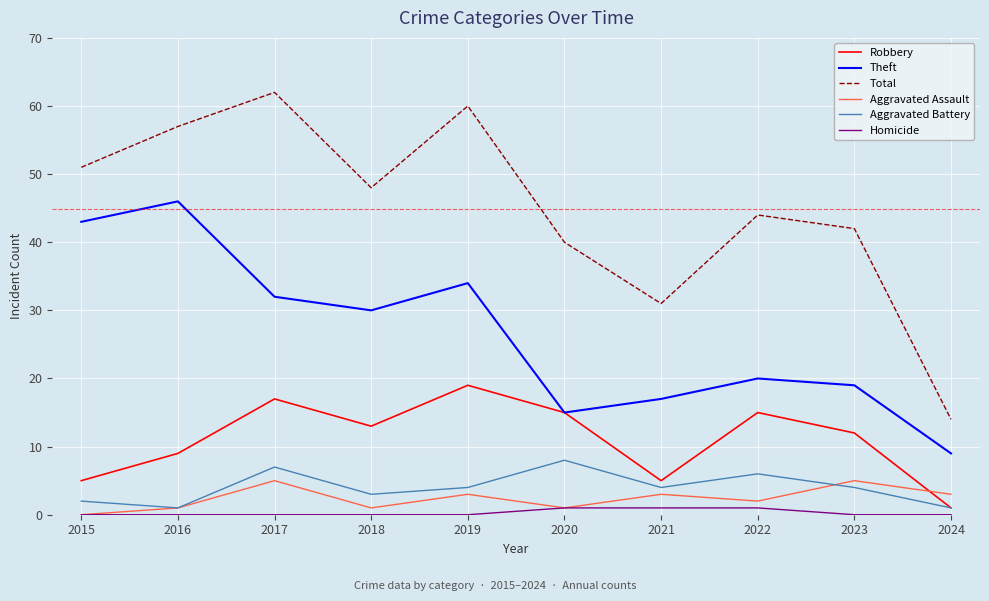

What are all the series names shown in the legend?

Robbery, Theft, Total, Aggravated Assault, Aggravated Battery, Homicide